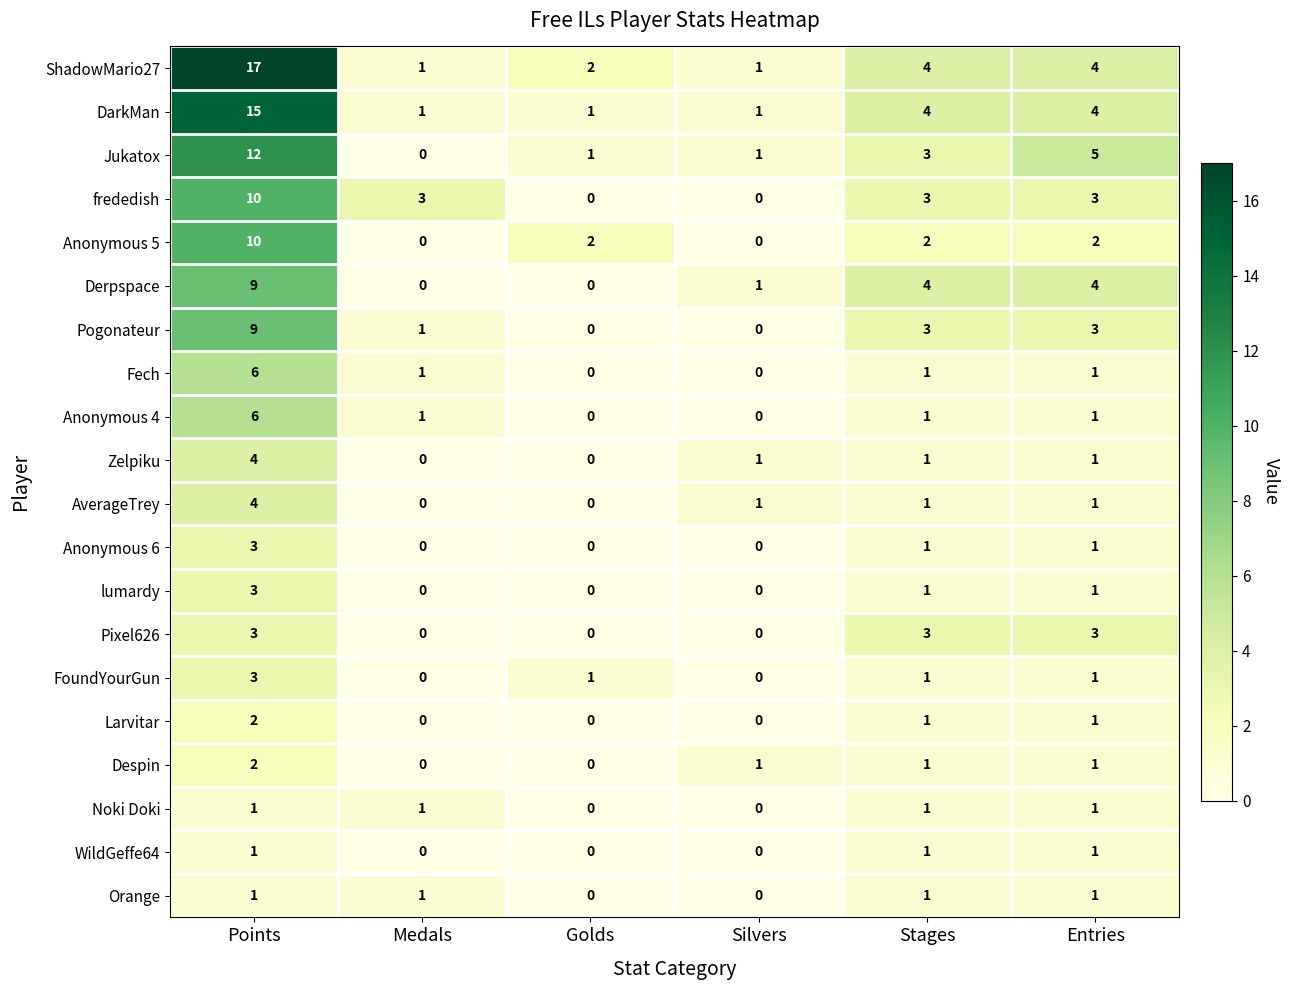

Is it true that Pixel626 equals 0 at Silvers?

True